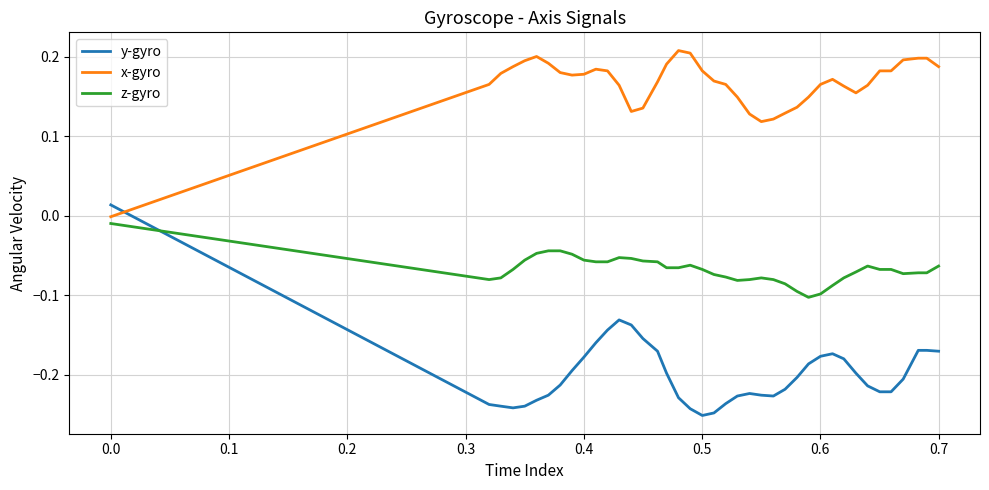

What is the difference between the maximum and minimum values in the y-gyro series?

0.3